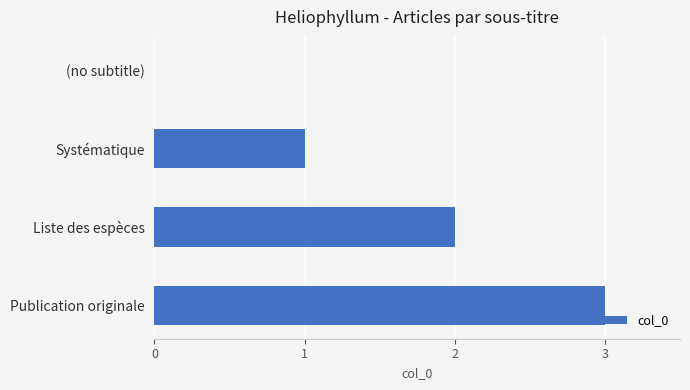

How many categories are shown in the chart?

4